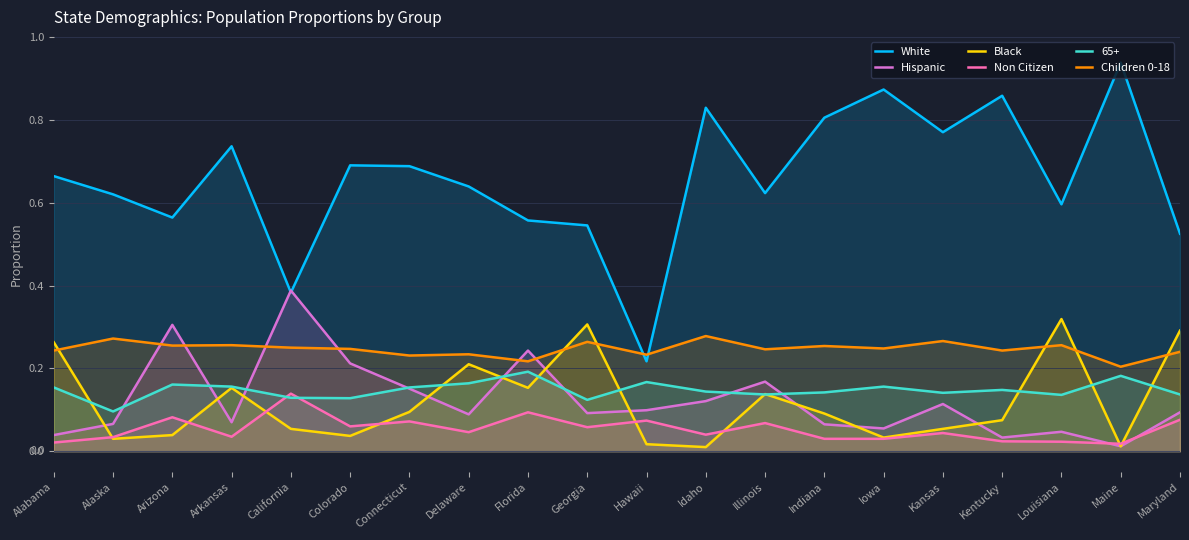

Between Arizona and Idaho, which series saw the biggest shift?

White